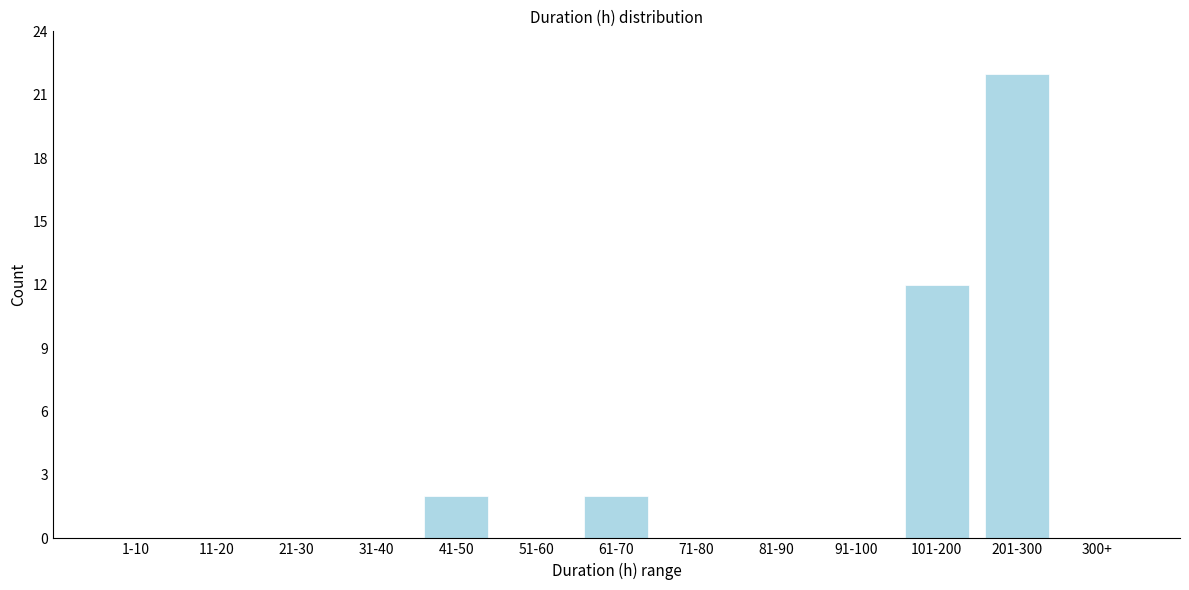

Reading left to right, what are all the values shown in this chart?

1-10=0	11-20=0	21-30=0	31-40=0	41-50=2	51-60=0	61-70=2	71-80=0	81-90=0	91-100=0	101-200=12	201-300=22	300+=0